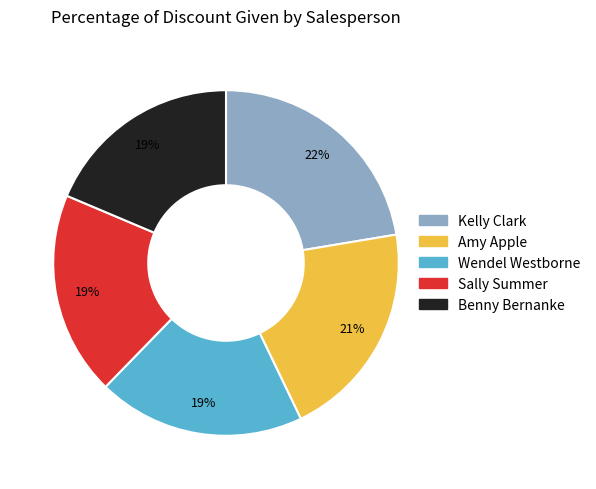

Is it true that Amy Apple is 29% of the pie?

False